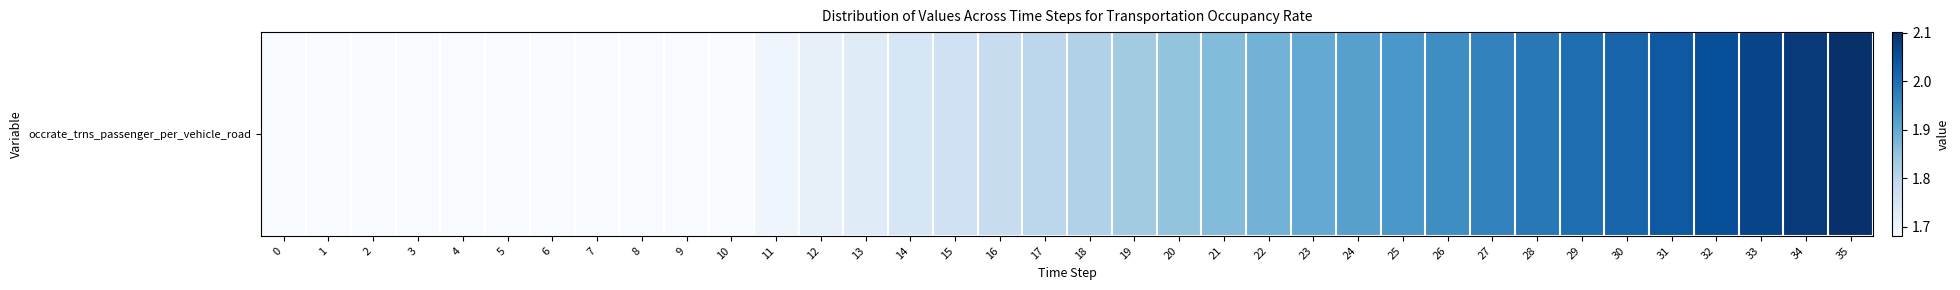

What is the minimum value shown in the chart?

1.7